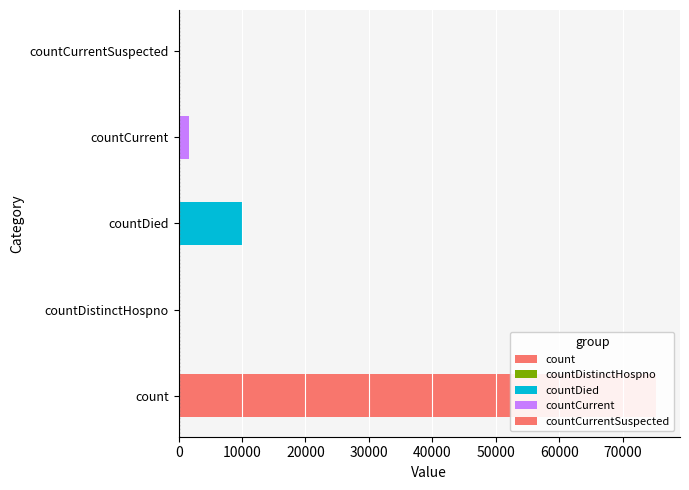

What is the sum of all values?

86973